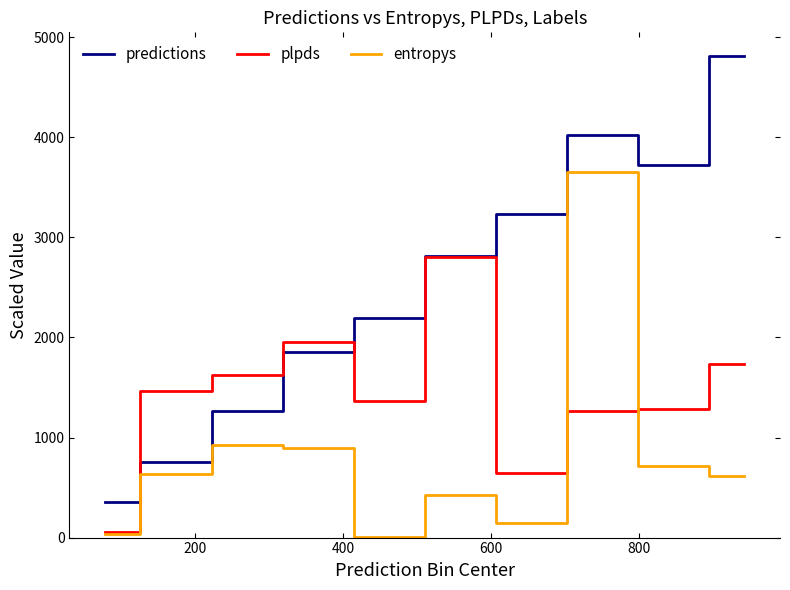

What is the lowest value of the predictions series?

360.0